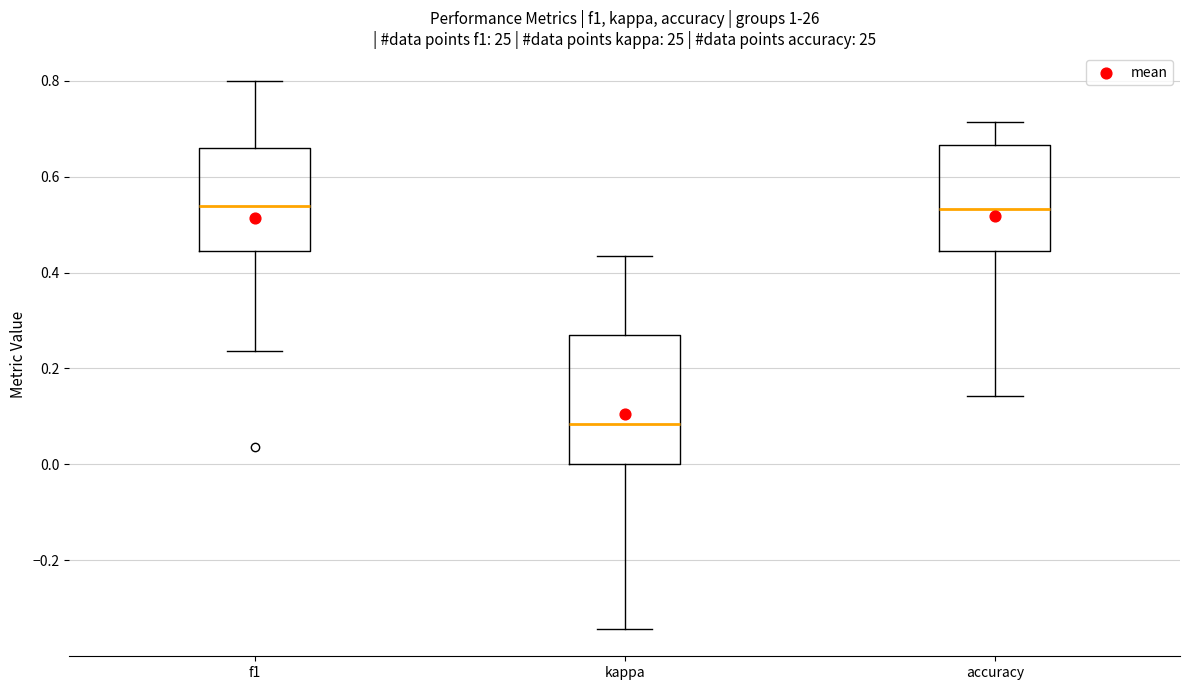

Reading left to right, read every box against the y-axis: the position of its median line, the range the box covers, and the ends of its whiskers. The values are not printed on the chart, so give them approximately, as read against the axis.

f1: median 0.54, box 0.44 to 0.66, whiskers 0.24 to 0.80
kappa: median 0.08, box 0.00 to 0.26, whiskers -0.34 to 0.44
accuracy: median 0.54, box 0.44 to 0.66, whiskers 0.14 to 0.72